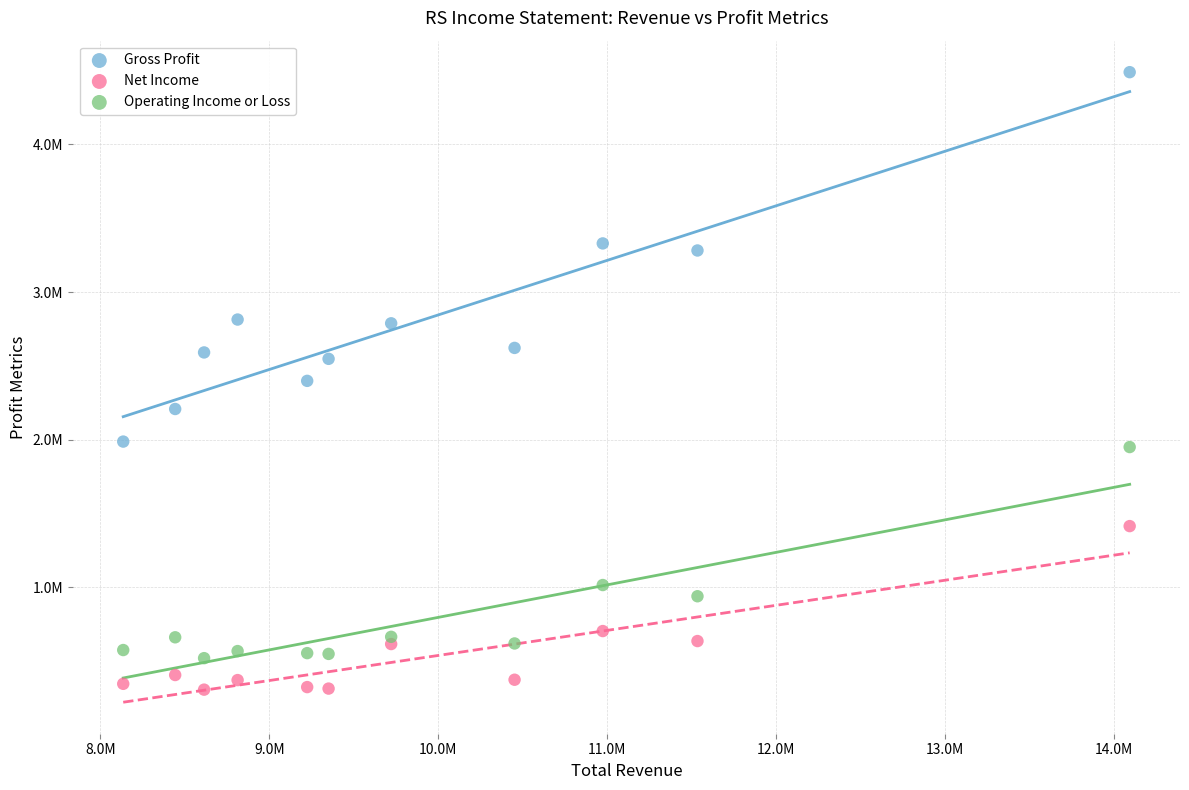

What are all the series names shown in the legend?

Gross Profit, Net Income, Operating Income or Loss